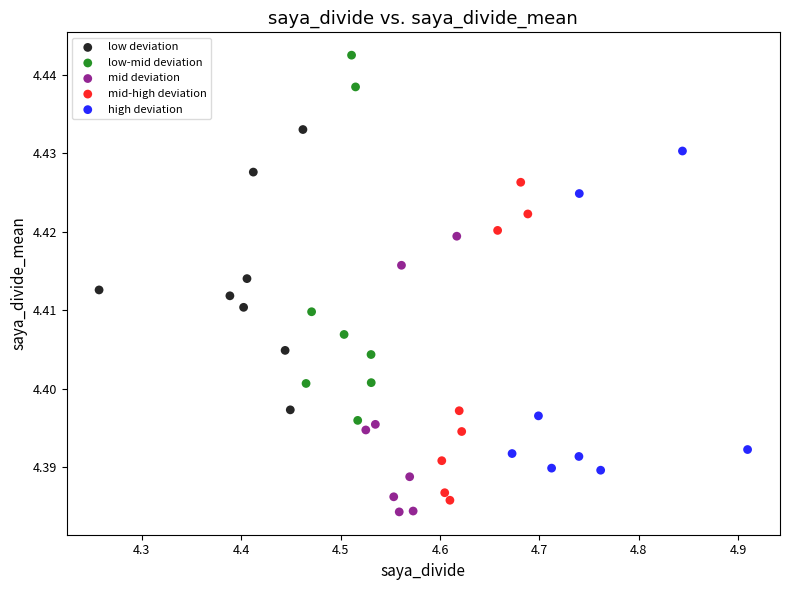

Which series has the largest Y range (max minus min)?

low-mid deviation